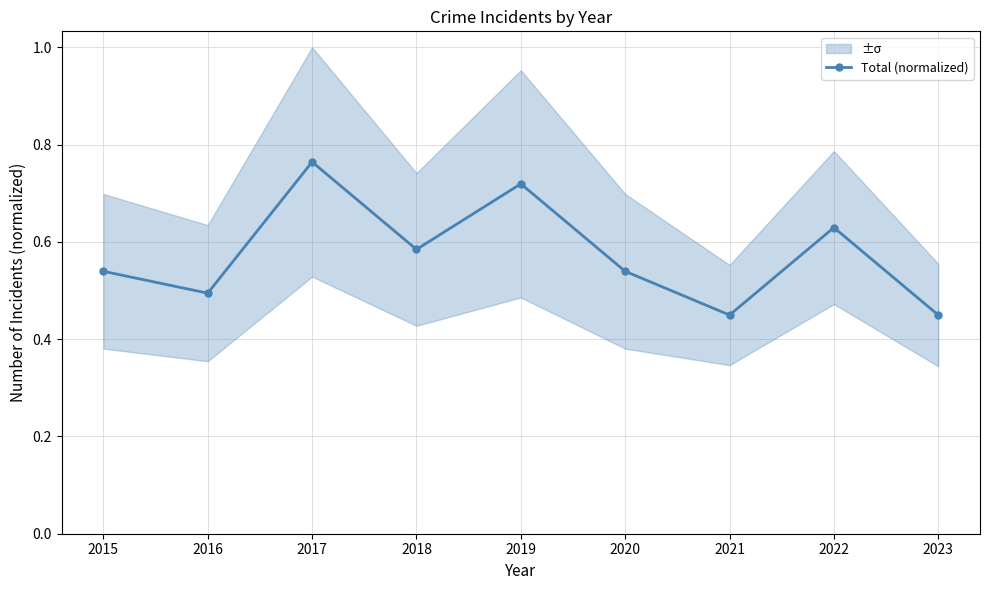

Rank the categories by value from lowest to highest.

2021, 2023, 2016, 2015, 2020, 2018, 2022, 2019, 2017